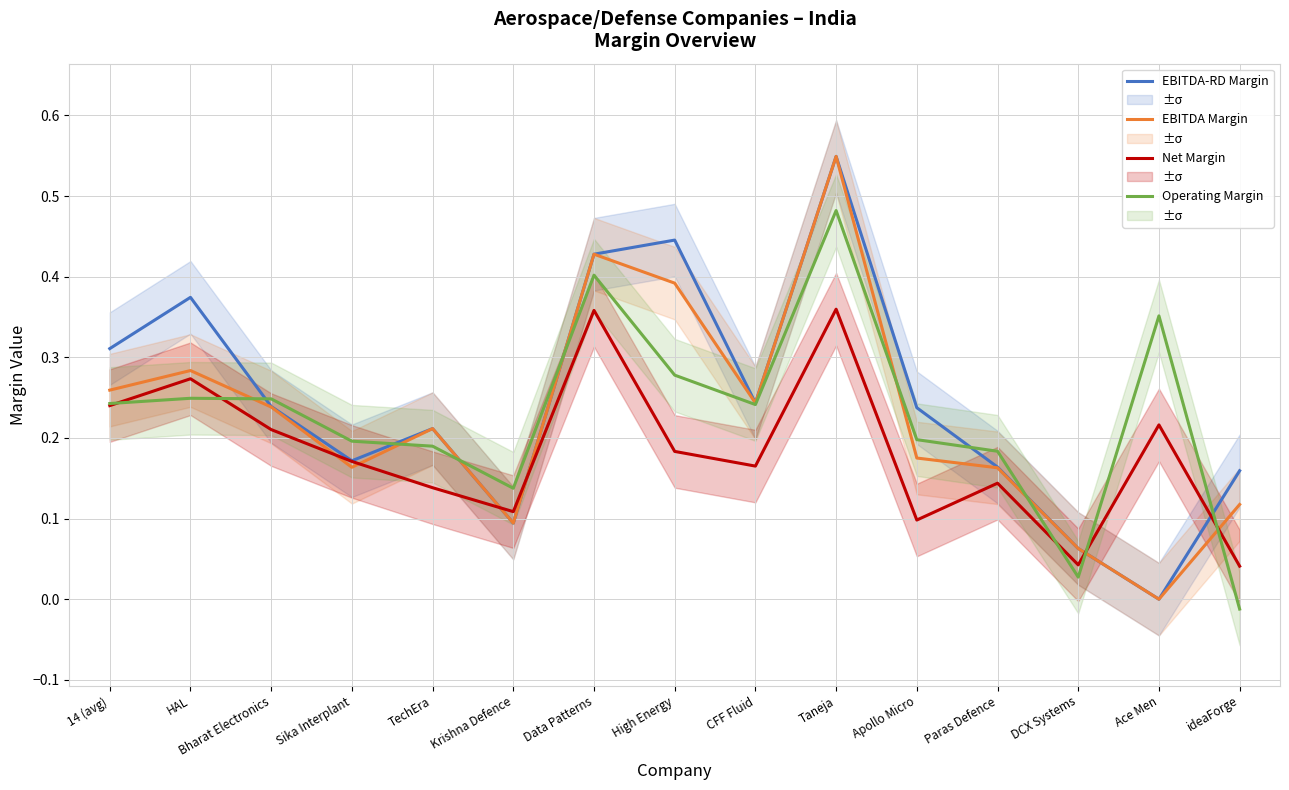

How many interior local peaks does the EBITDA-RD Margin series have?

4